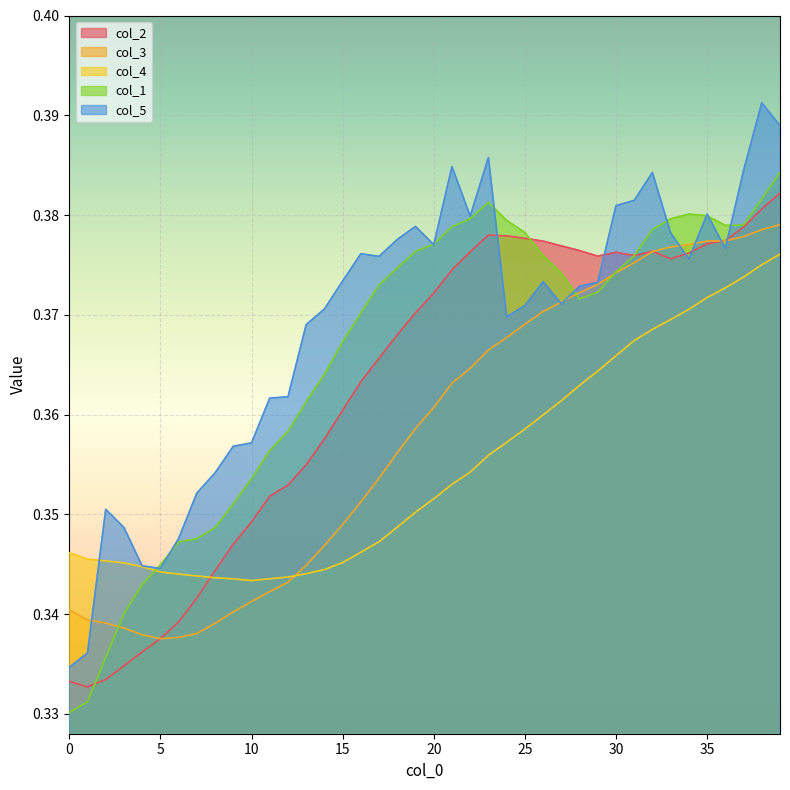

Is the value of col_5 at 37 greater than the value of col_4 at 33?

Yes